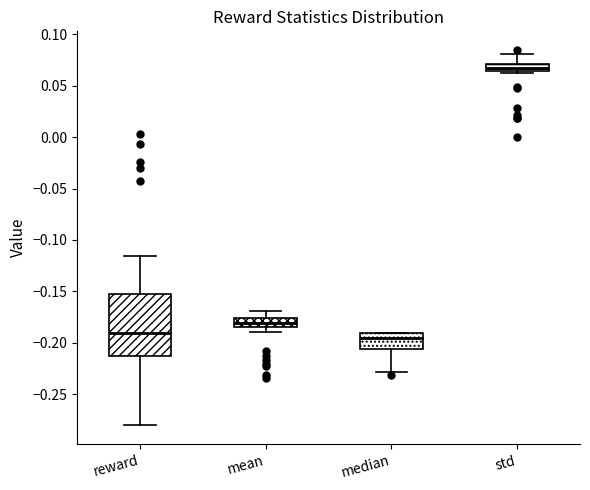

Which box's median line is the highest?

std